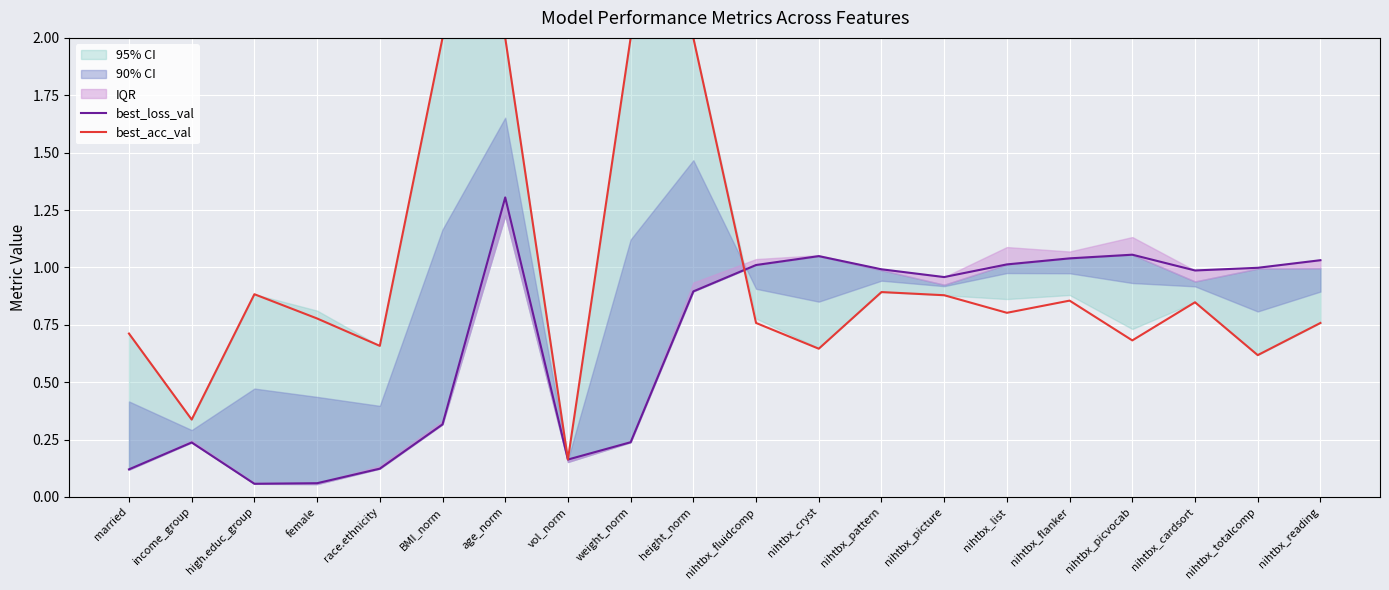

Does the chart display data point markers on the line(s)?

No